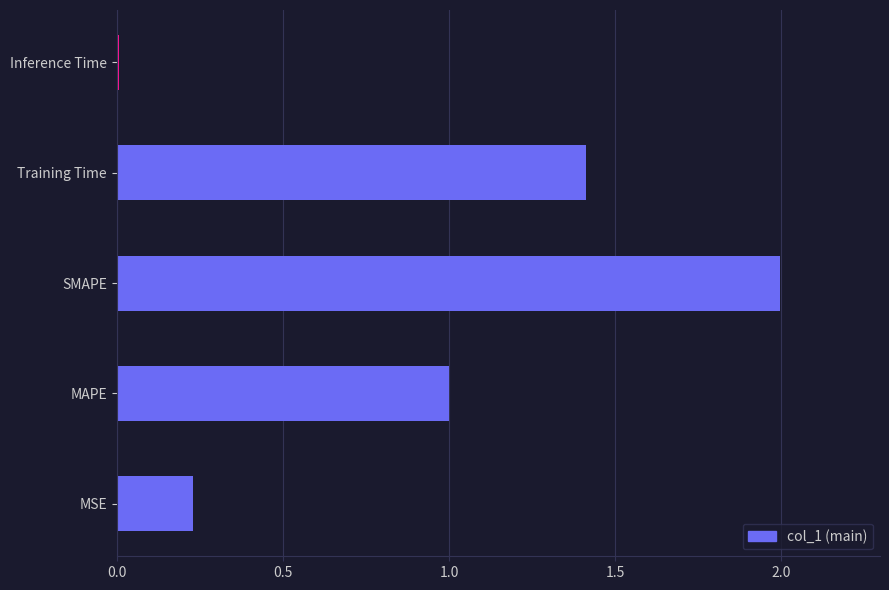

List the labels in order of value, largest first.

SMAPE, Training Time, MAPE, MSE, Inference Time